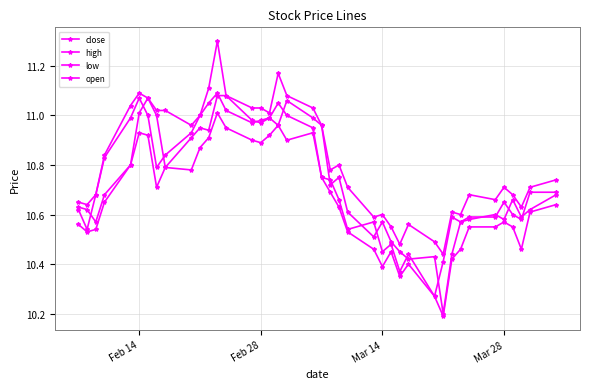

True or false: close and high intersect in this chart.

False